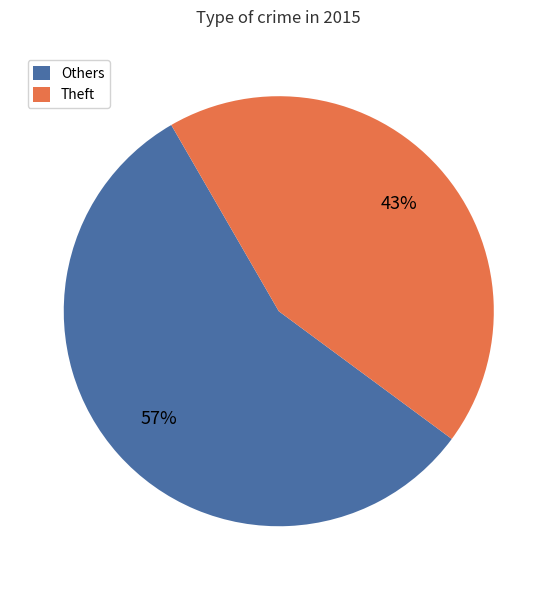

Between Theft and Others, which is larger?

Others